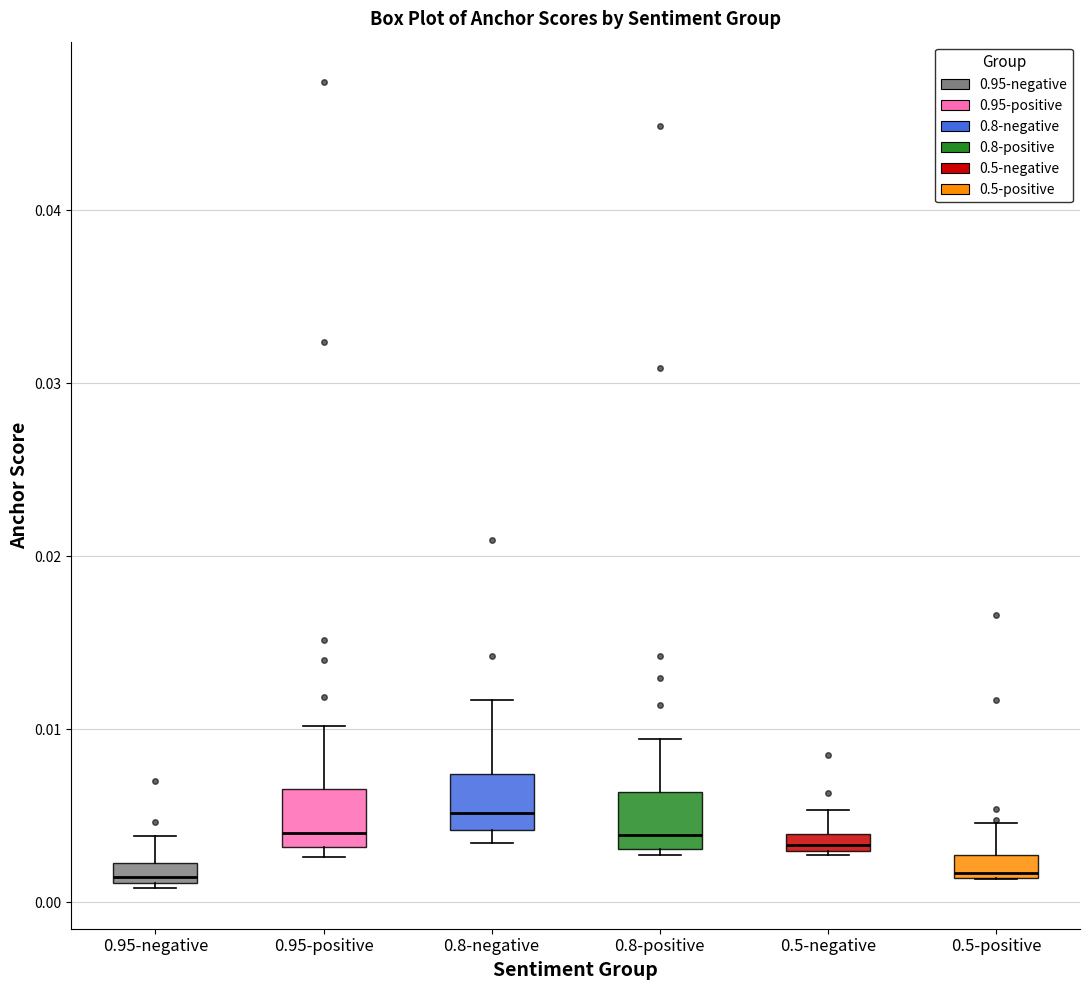

Where is the lower edge of the box for 0.5-negative on the y-axis? The values are not printed on the chart, so give them approximately, as read against the axis.

0.003